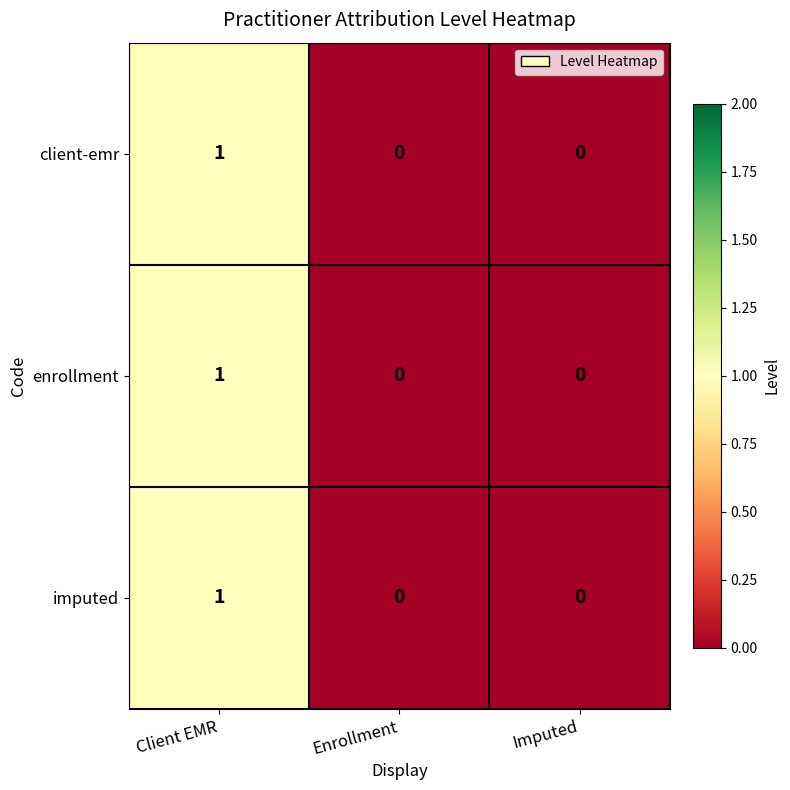

What is the total value across all series at Client EMR?

3